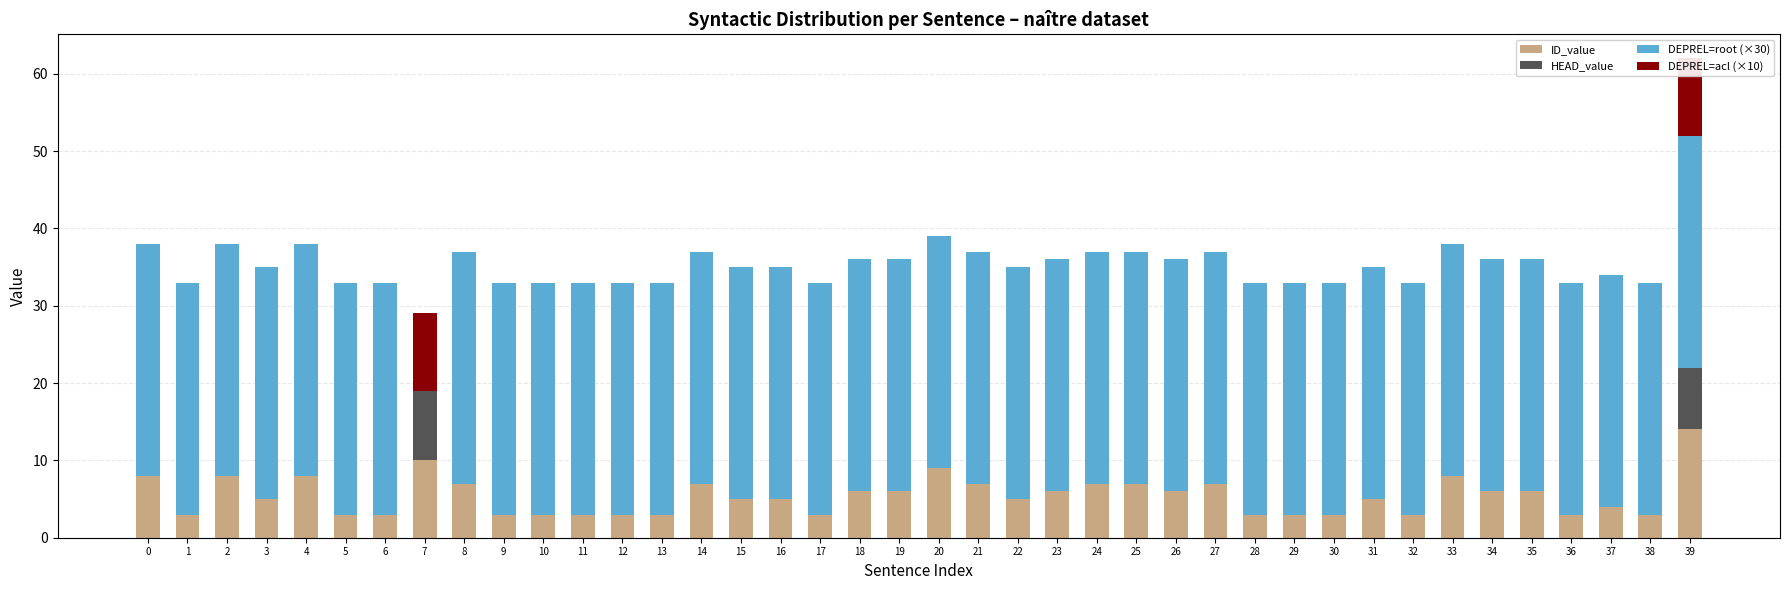

What is the difference between the highest and lowest values at 6?

30